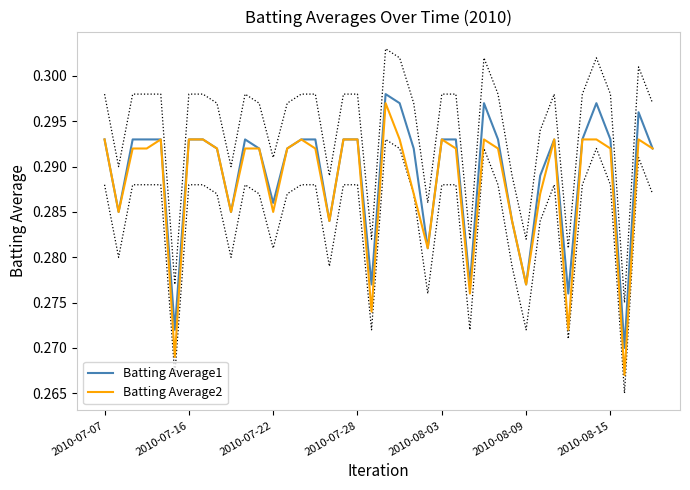

At which category is the sum across all series the highest?

20